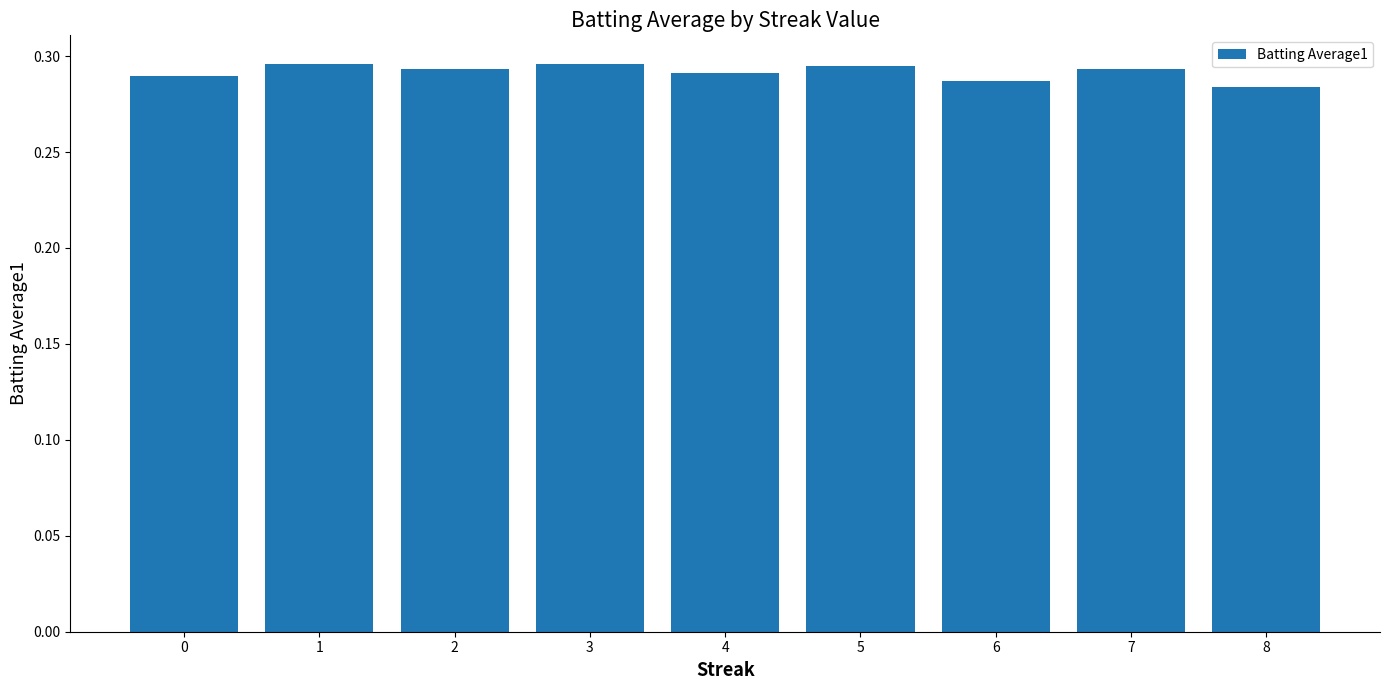

What is the sum of the values at 3 and 1?

0.6